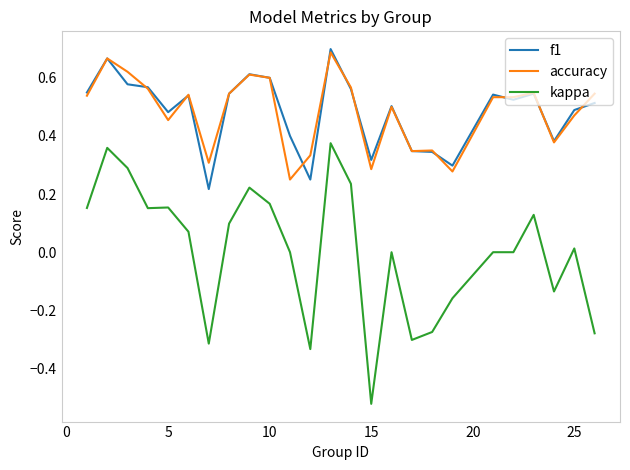

True or false: kappa and f1 intersect in this chart.

False